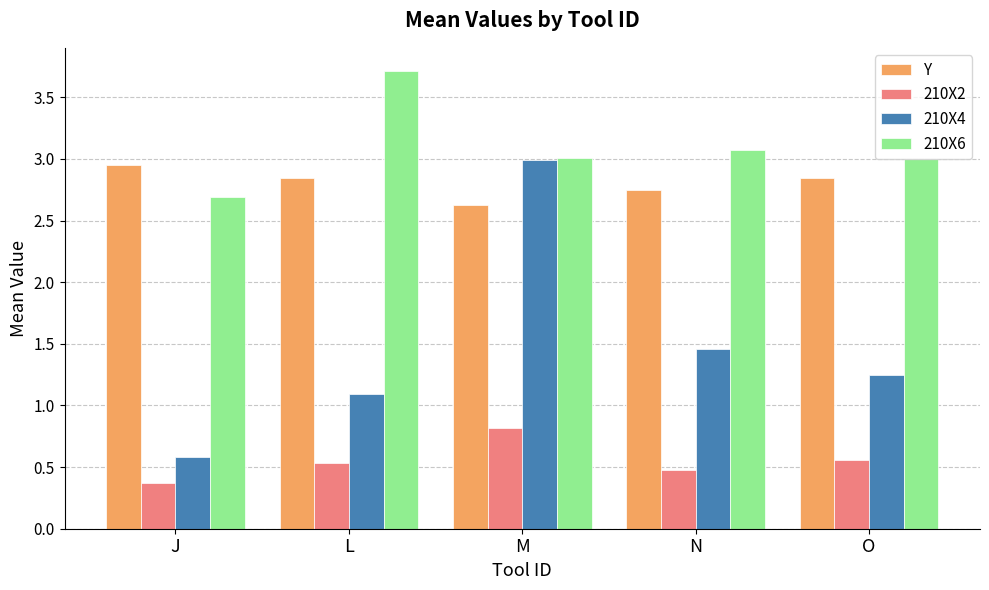

Which series has the largest total across all categories?

210X6